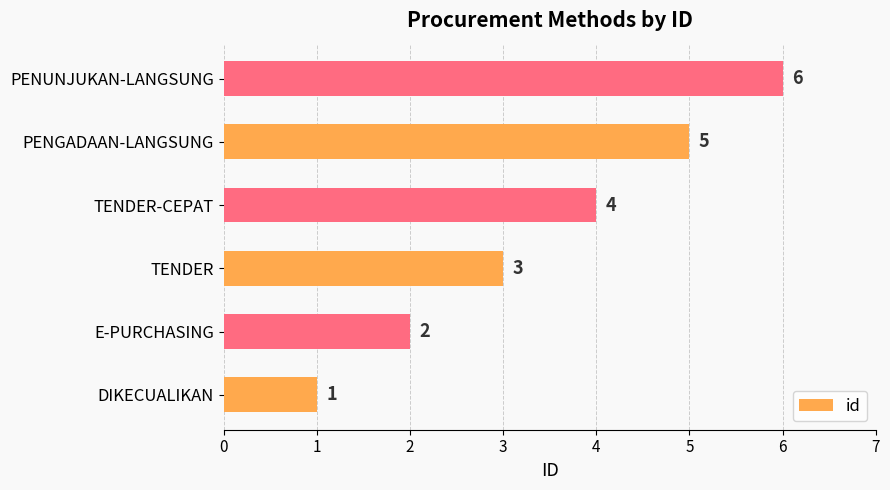

Where is the data nearest to the value 3?

TENDER